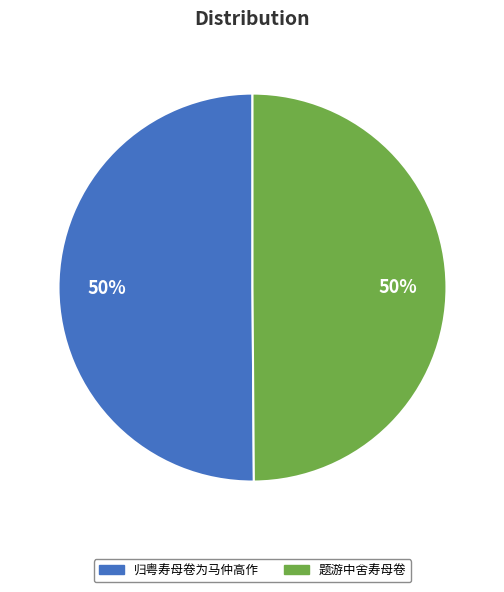

To the nearest percent, what percentage of the pie is 题游中舍寿母卷?

50%